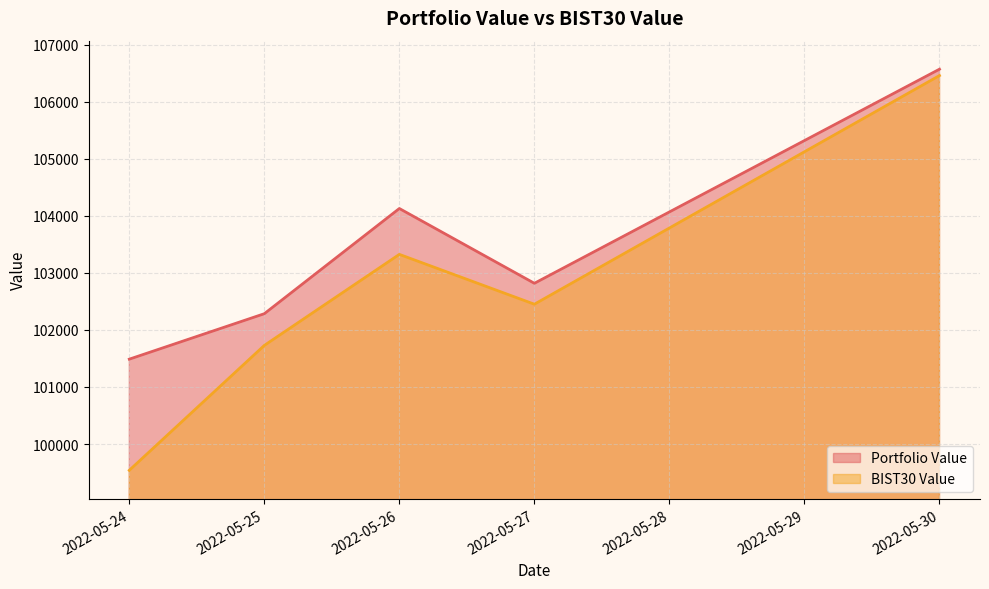

What is the value of the Portfolio Value point at the 2nd from the left?

102283.8